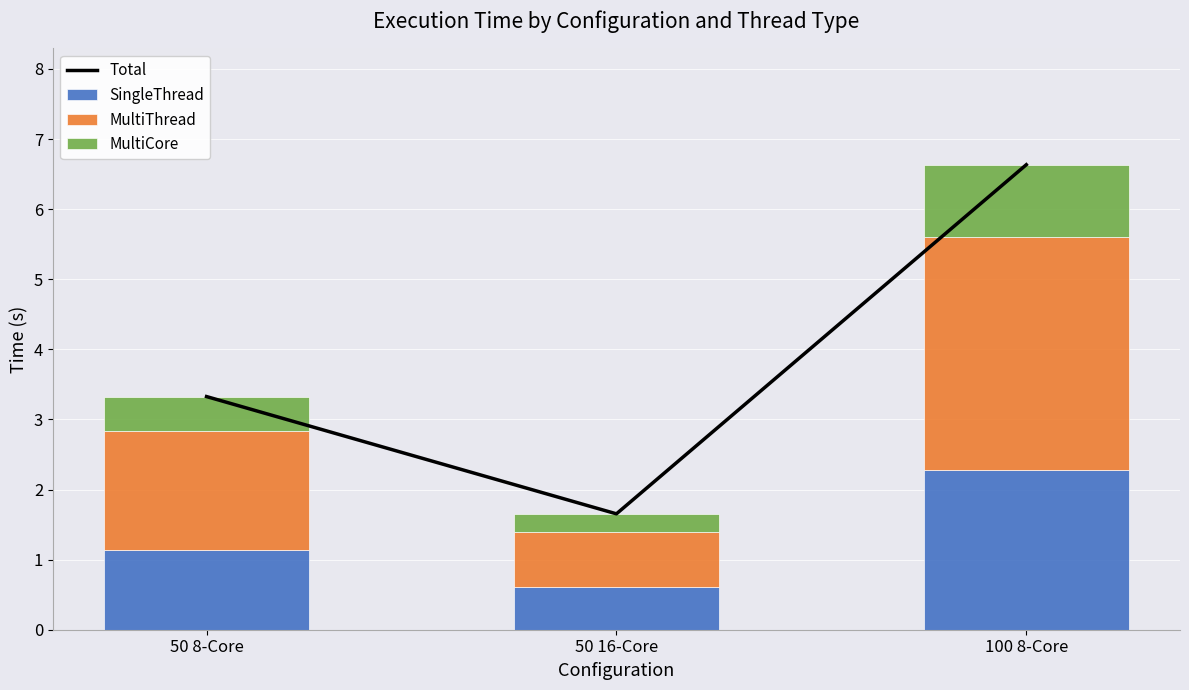

Is the value of MultiThread at 50 16-Core greater than the value of Total at 50 16-Core?

No